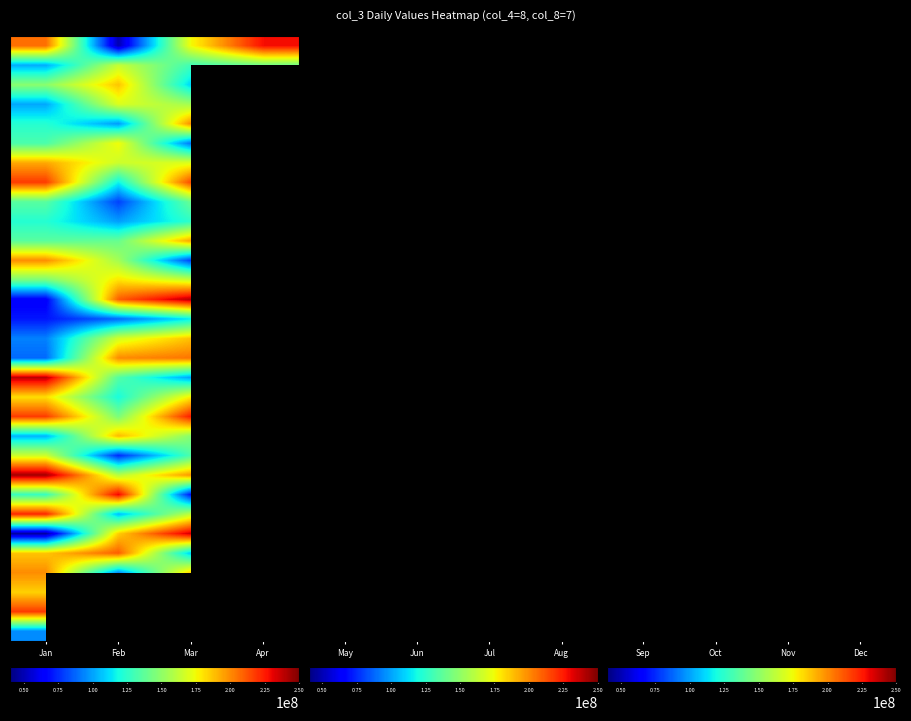

What is the average value of the Jan series?

151974709